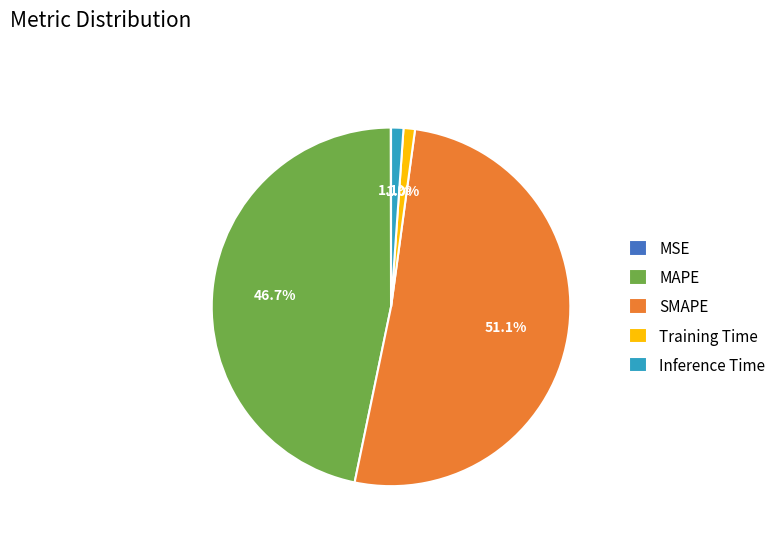

Is there a majority slice in this chart?

Yes